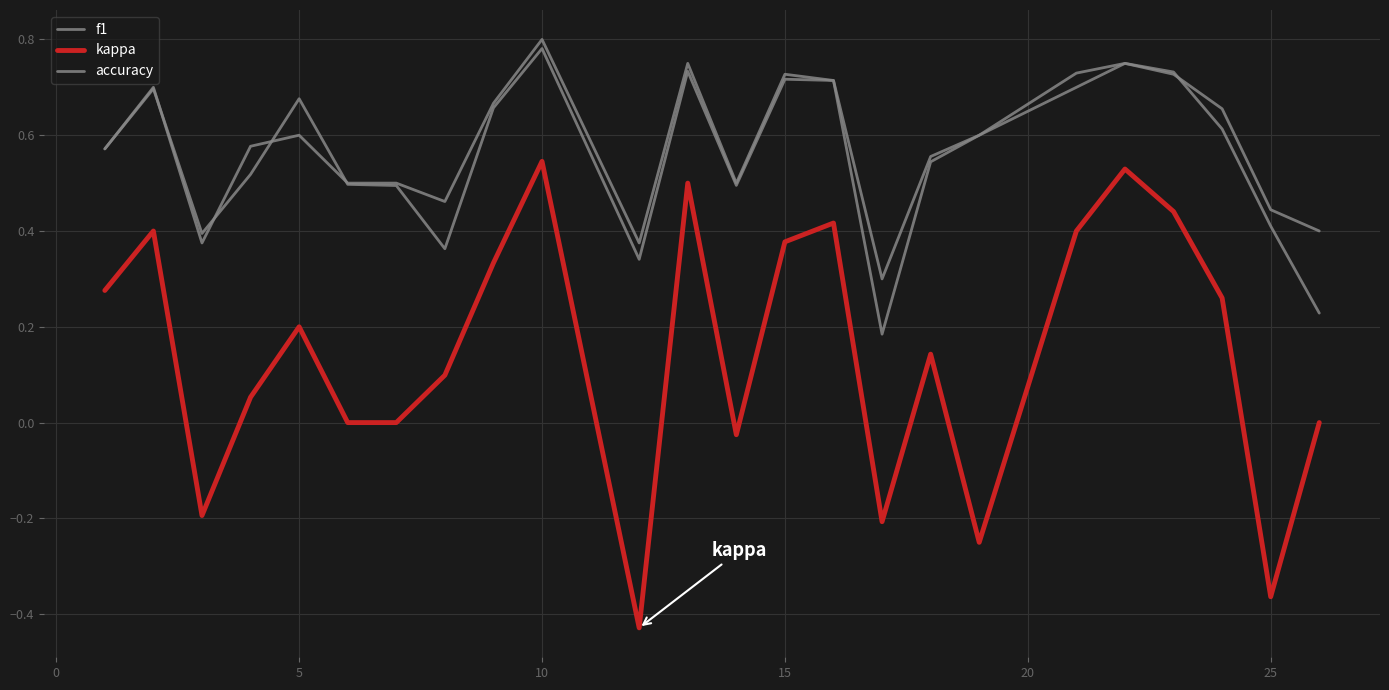

How many categories are shown in the chart?

24